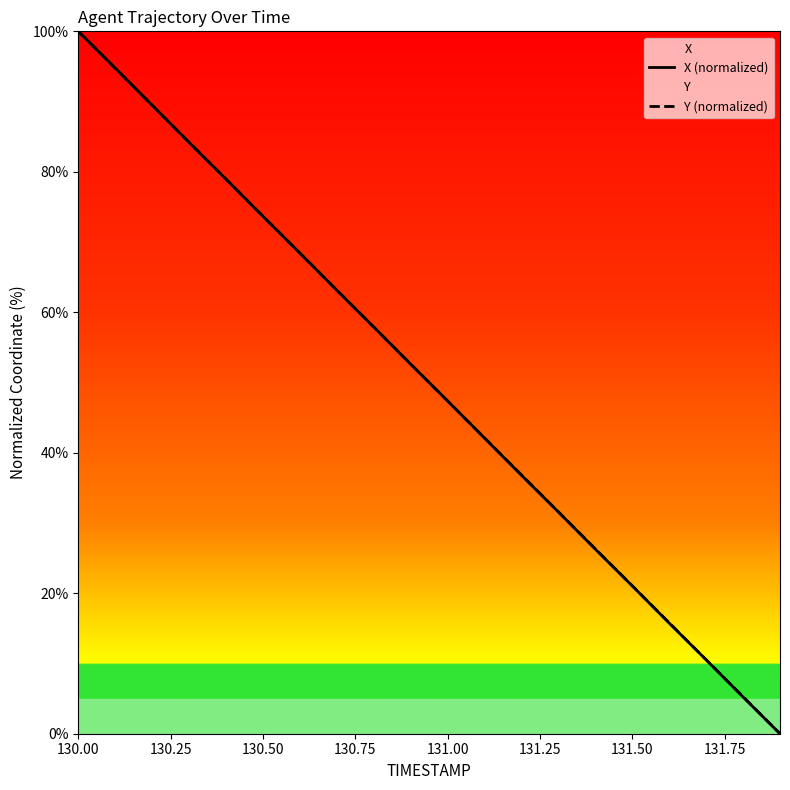

Between 130.50 and 131.50, which series saw the biggest shift?

Y (normalized)